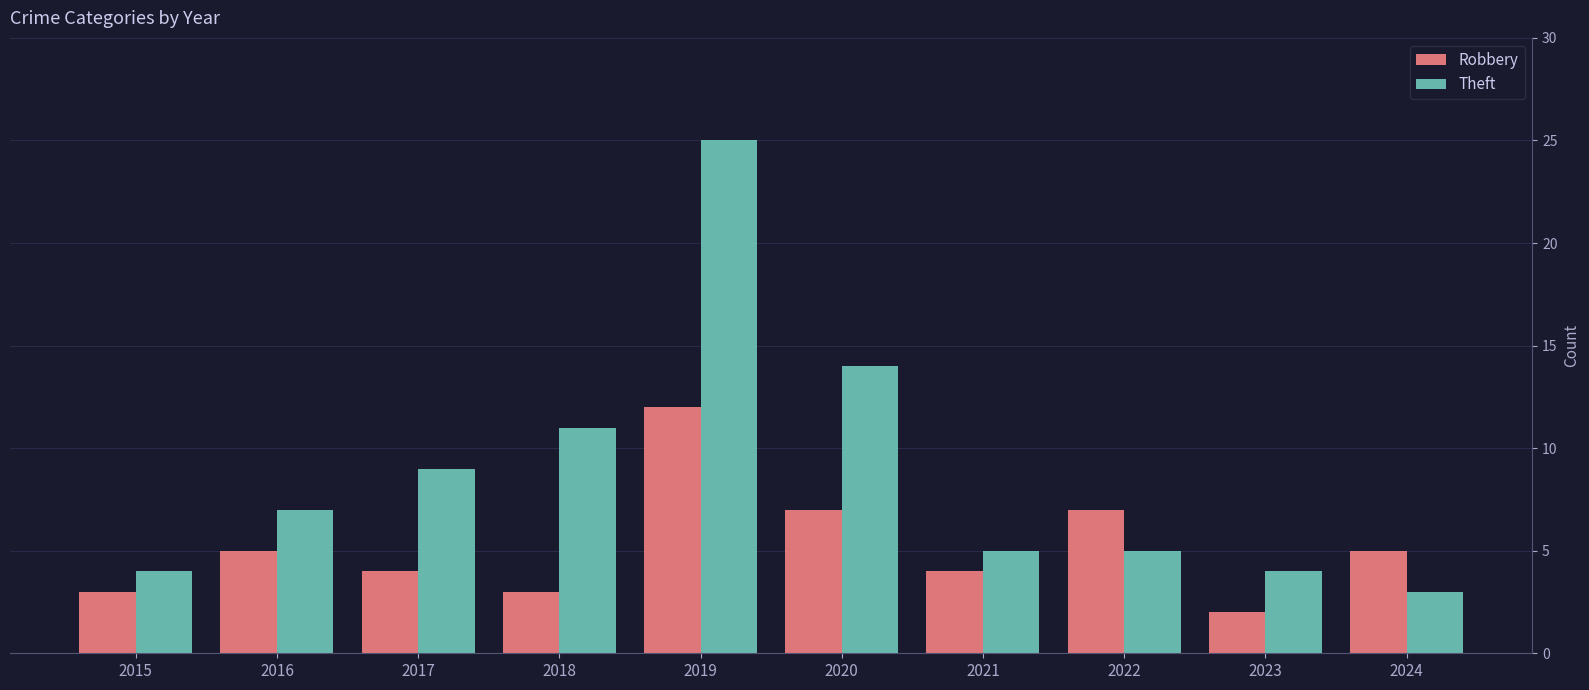

What is the maximum value for Theft?

25